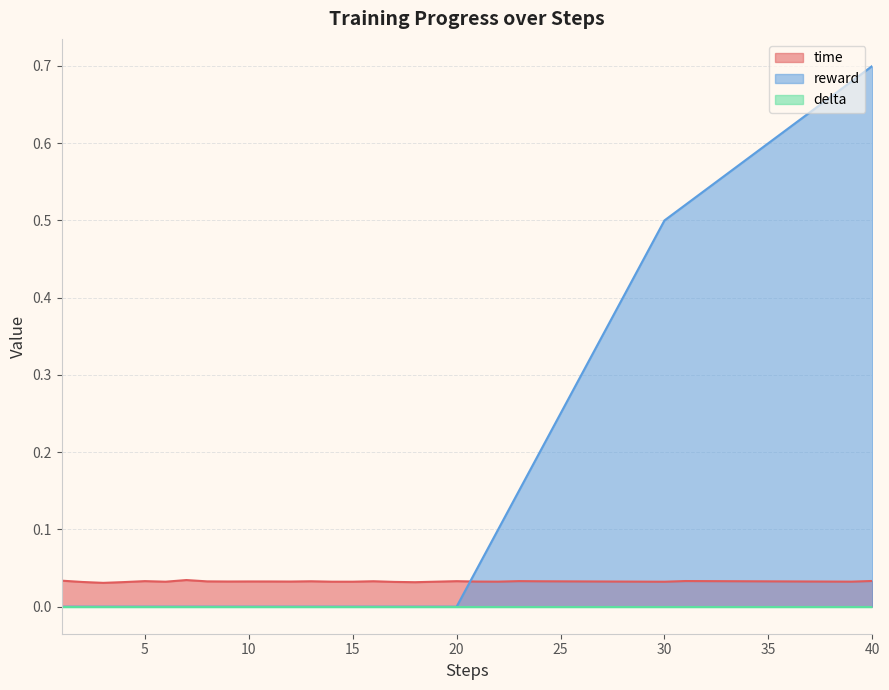

What is the highest value of the reward series?

0.7